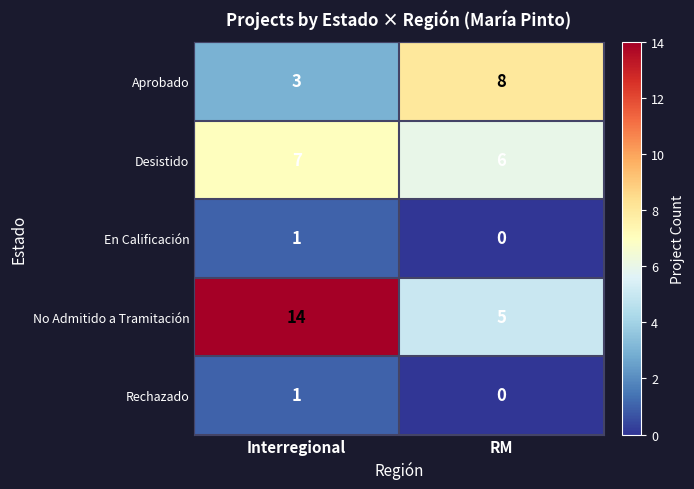

Reading left to right, extract all data points from this chart.

Aprobado: 3	8
Desistido: 7	6
En Calificación: 1	0
No Admitido a Tramitación: 14	5
Rechazado: 1	0